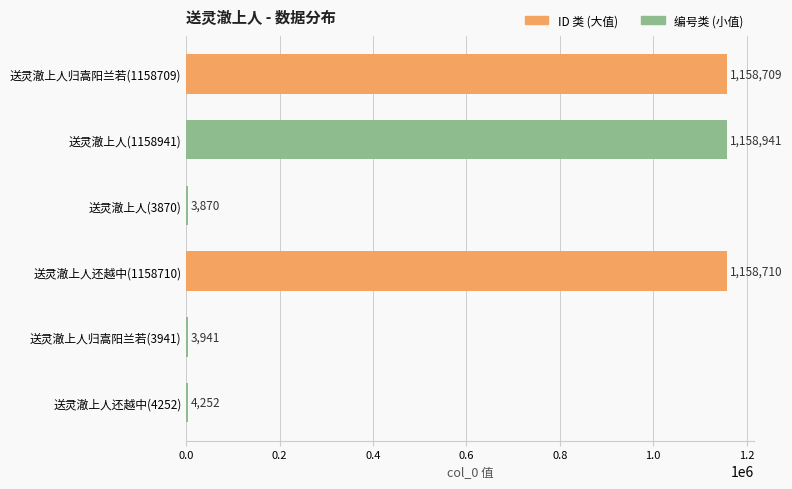

Which has a higher value, 送灵澈上人归嵩阳兰若(3941) or 送灵澈上人还越中(4252)?

送灵澈上人还越中(4252)